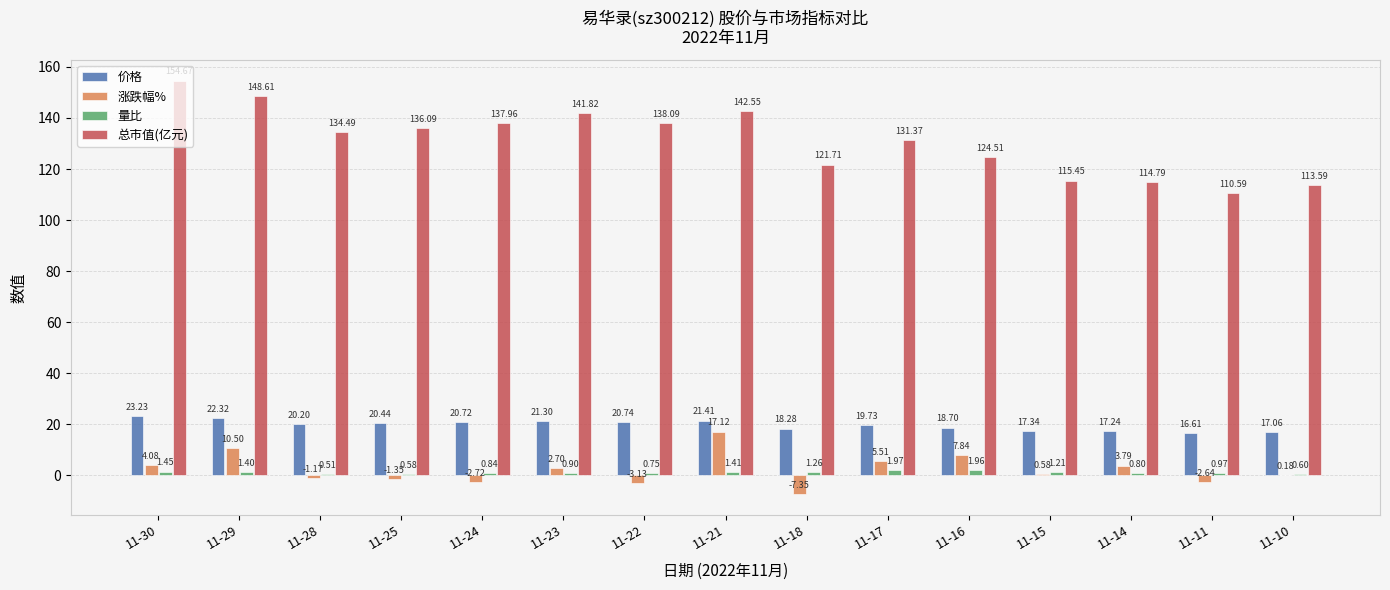

Between 11-29 and 11-23, which series saw the biggest shift?

涨跌幅%